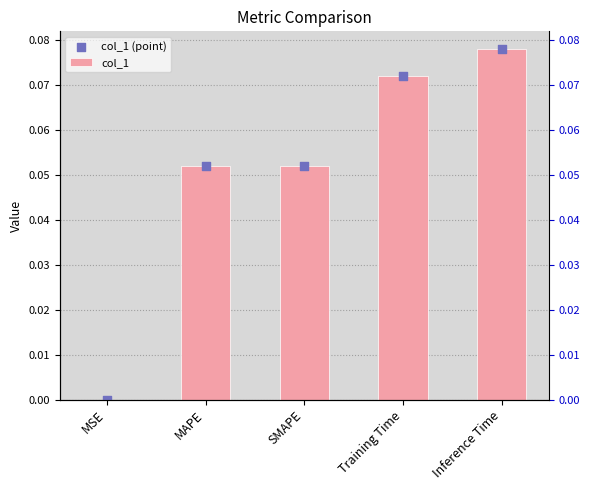

Which series has the largest Y range (max minus min)?

col_1